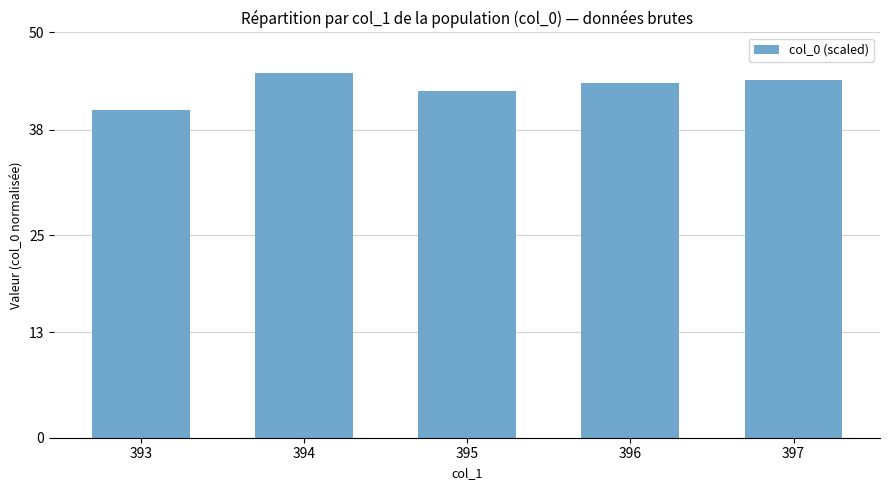

What is the change in value from 395 to 396?

+1.0